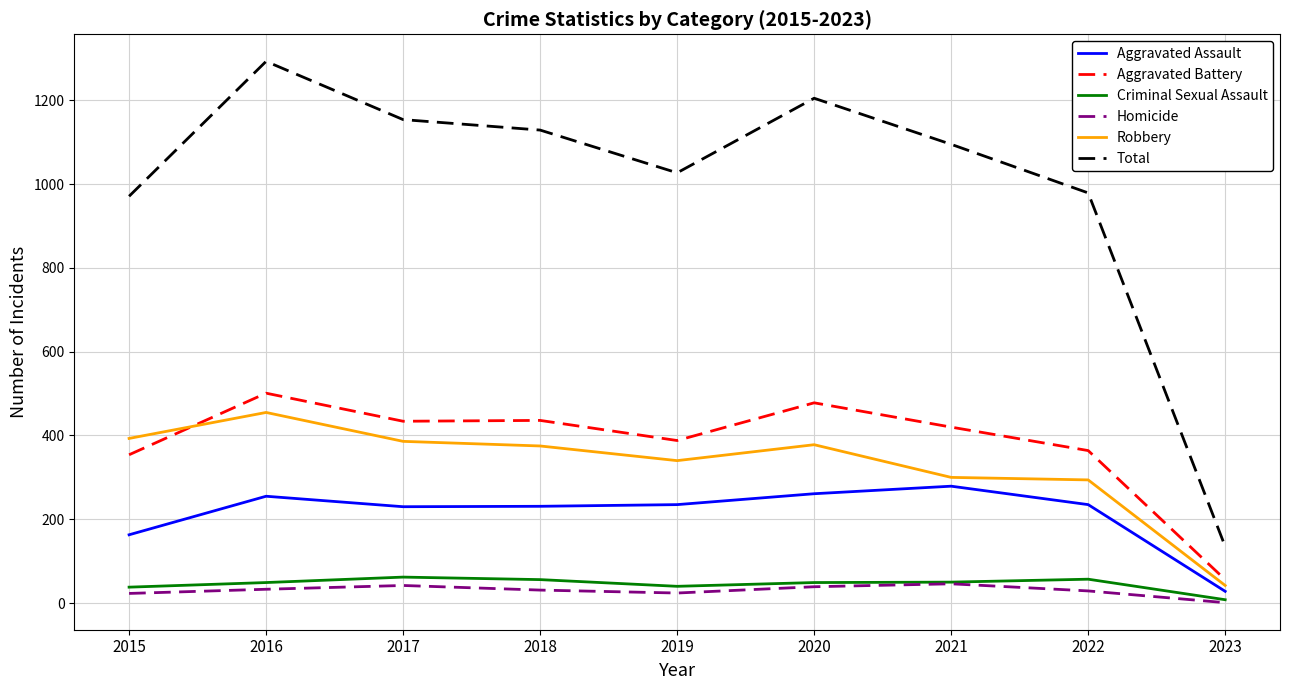

True or false: Criminal Sexual Assault has a value of 57 at 2022.

True